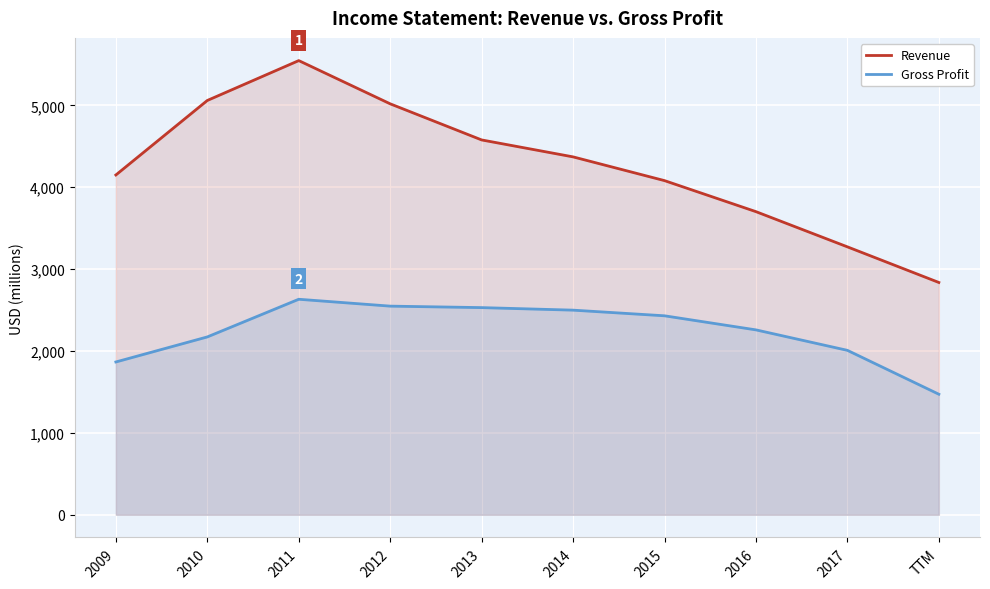

True or false: Revenue and Gross Profit cross at least once.

False